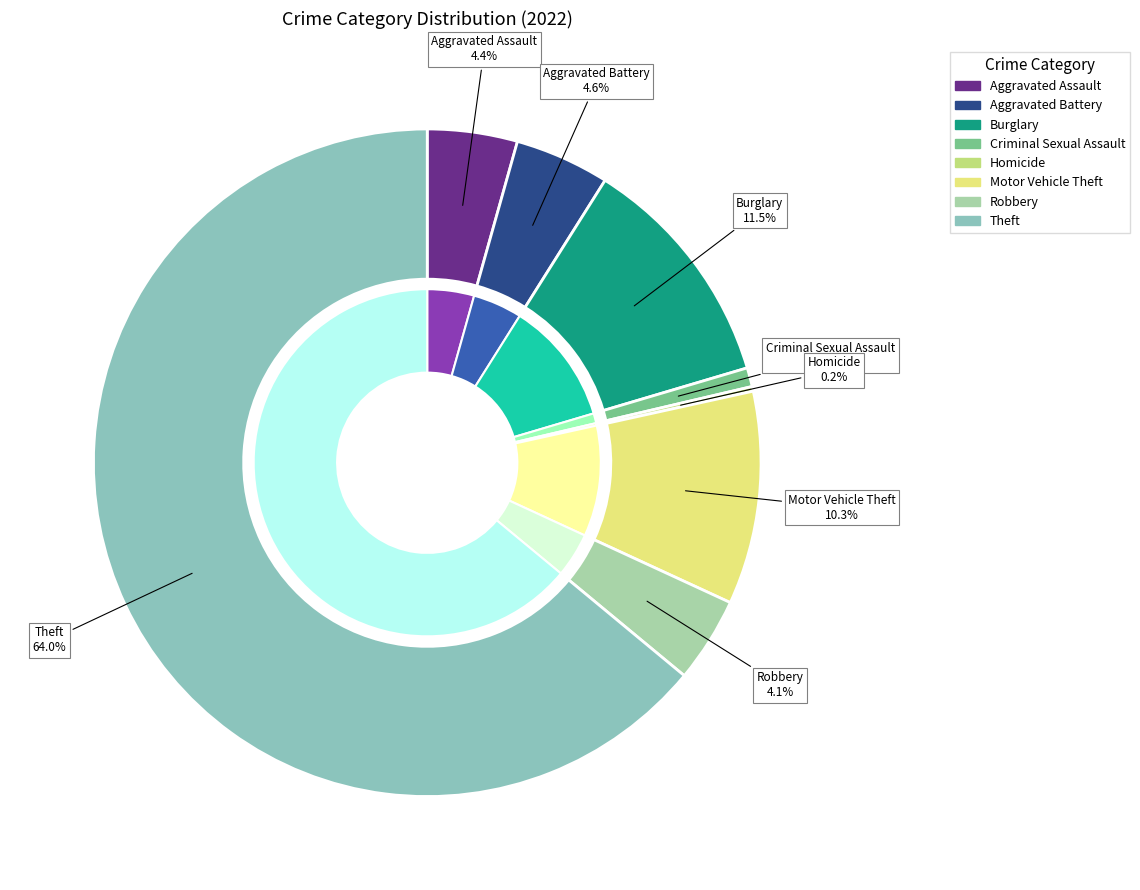

Does Homicide account for over 50% of the chart?

No